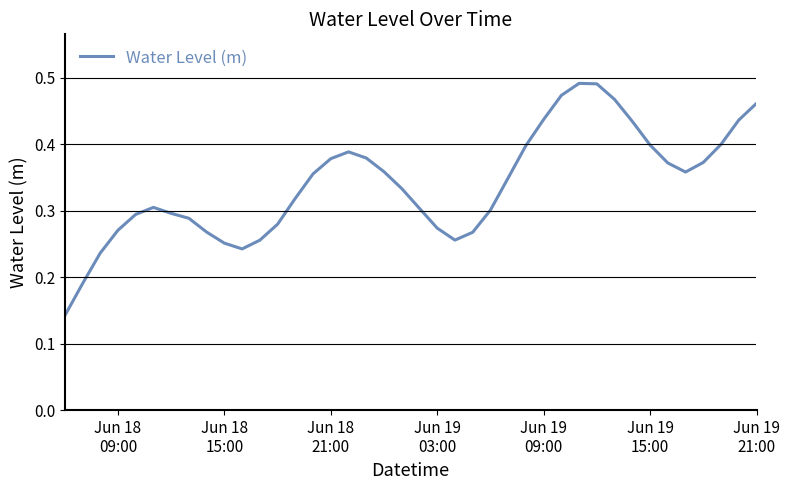

Does the chart display data point markers on the line(s)?

No